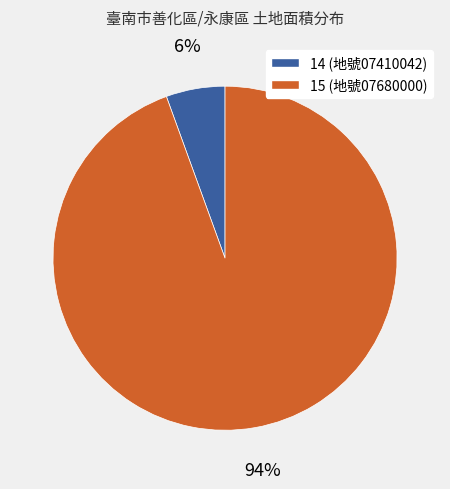

To the nearest percent, what is the average slice percentage?

50%